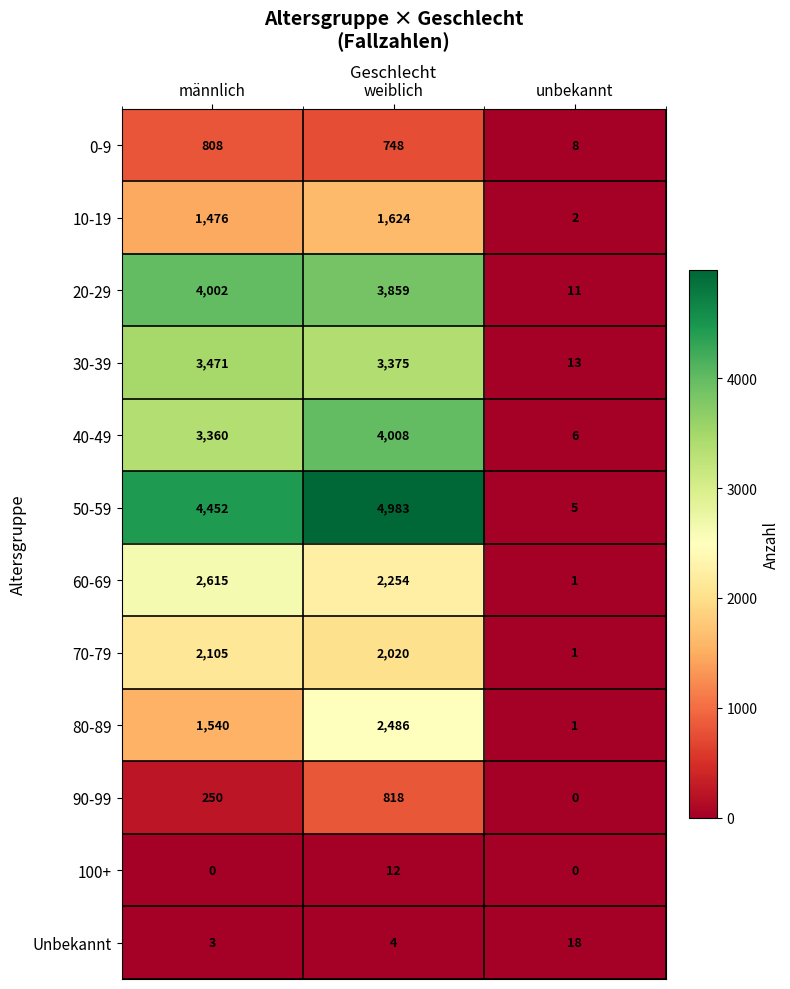

At which label does 70-79 first exceed 2020?

männlich